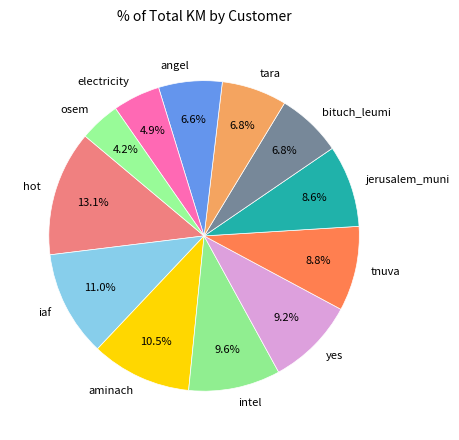

How many slices are in this pie chart?

12